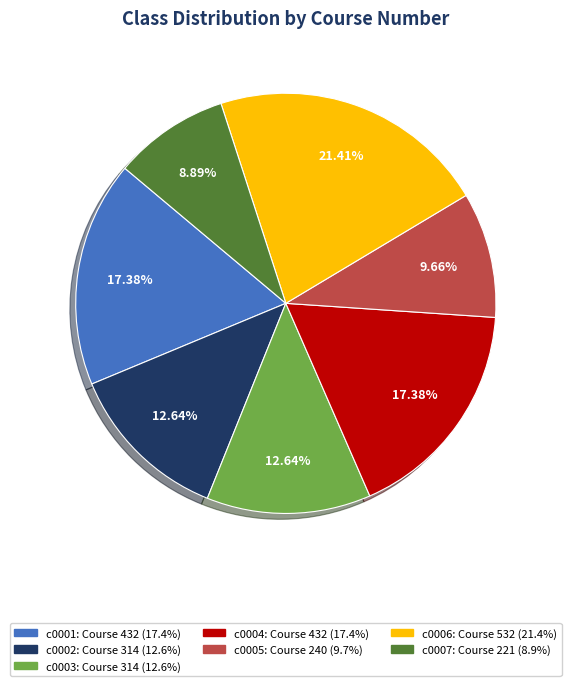

Which slice is the smallest?

c0007